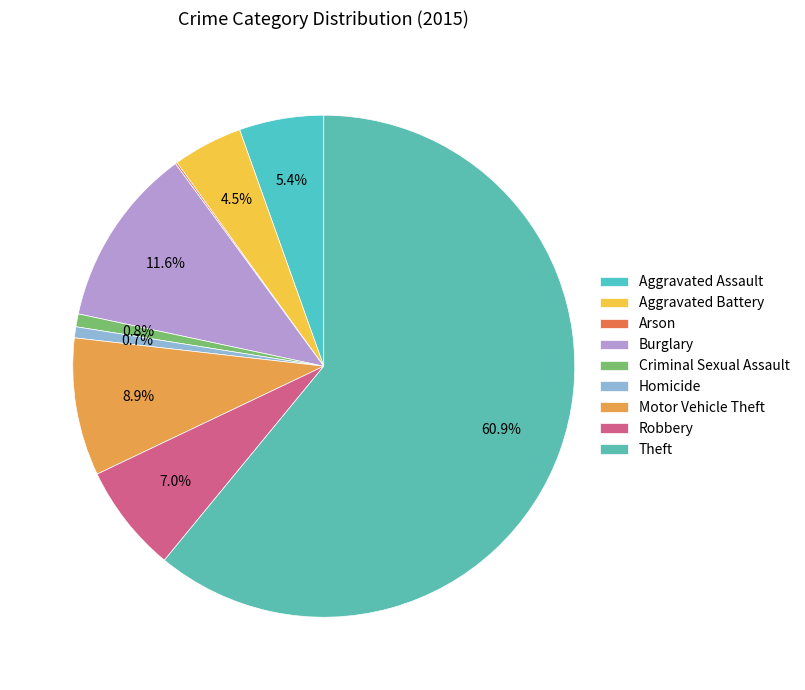

Which slice is the largest?

Theft